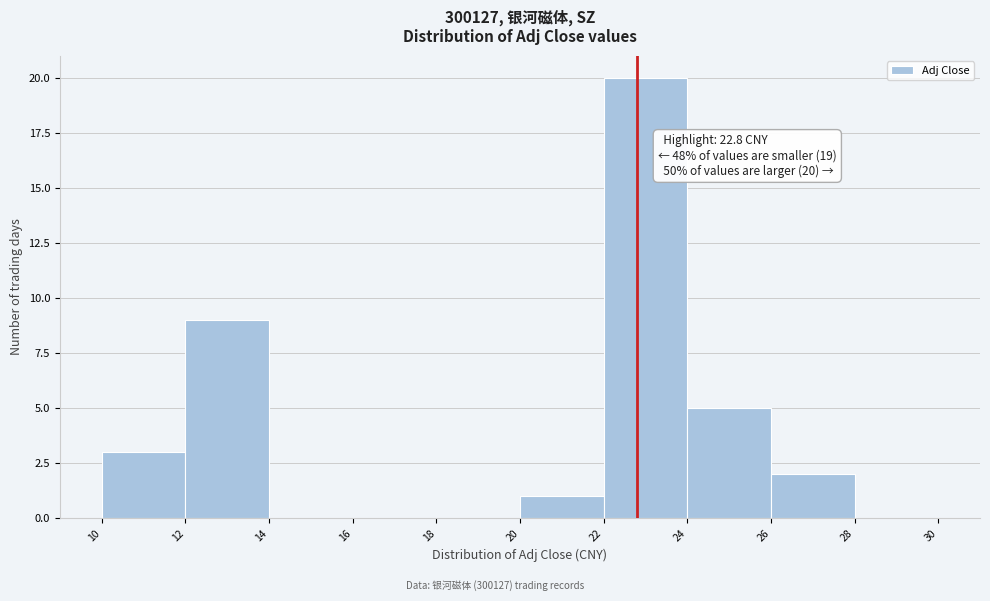

Over which range of the x-axis is the bar tallest?

22 to 24